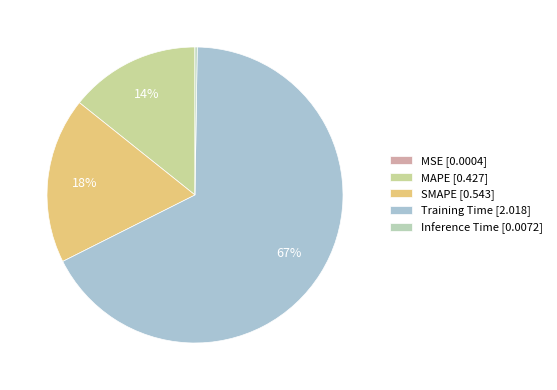

To the nearest percent, what is the difference between the SMAPE and MSE slice percentages?

18%